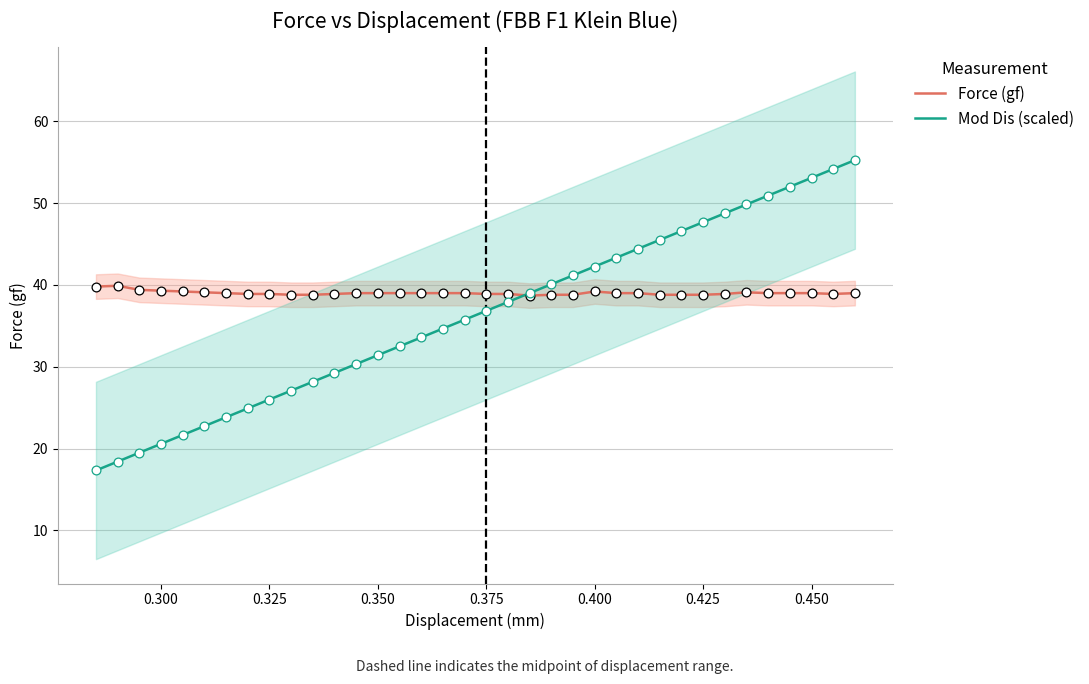

What are all the series names shown in the legend?

Force (gf), Mod Dis (scaled)